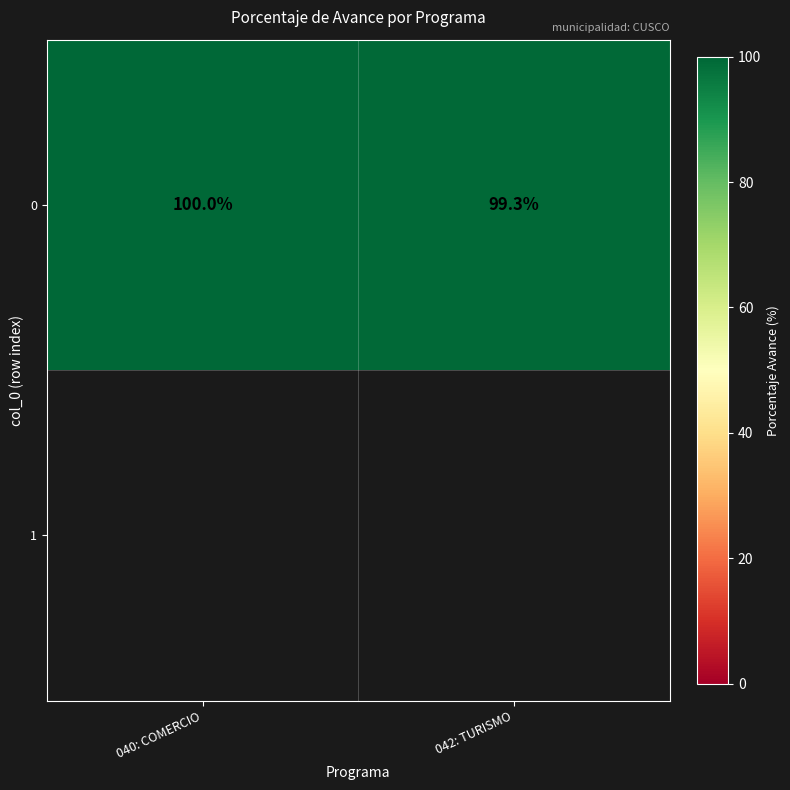

What is the difference between the maximum and minimum values?

0.7